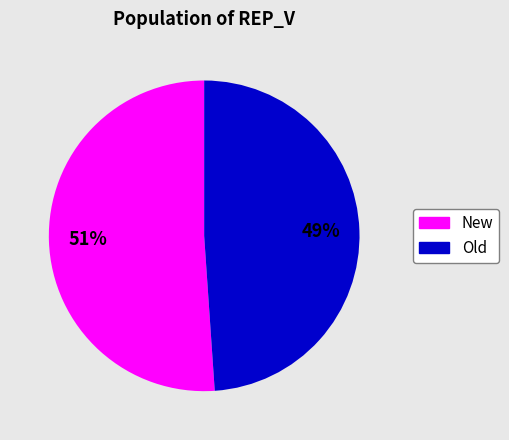

Combined, do Old and New account for over 50%?

Yes